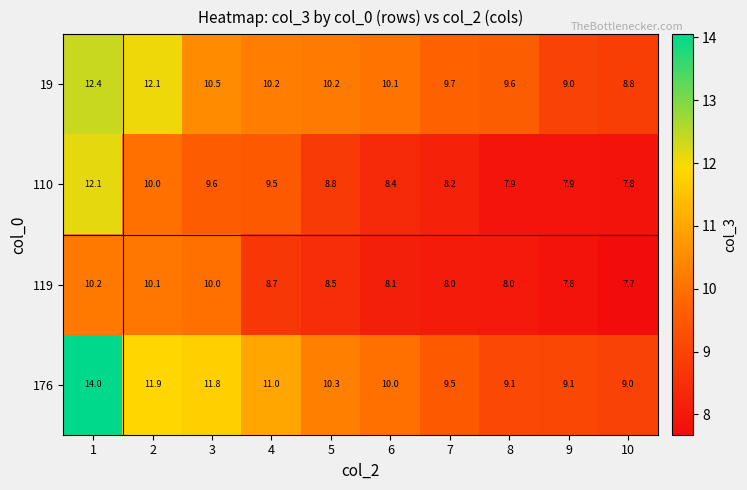

What is the maximum value shown in the chart?

14.0